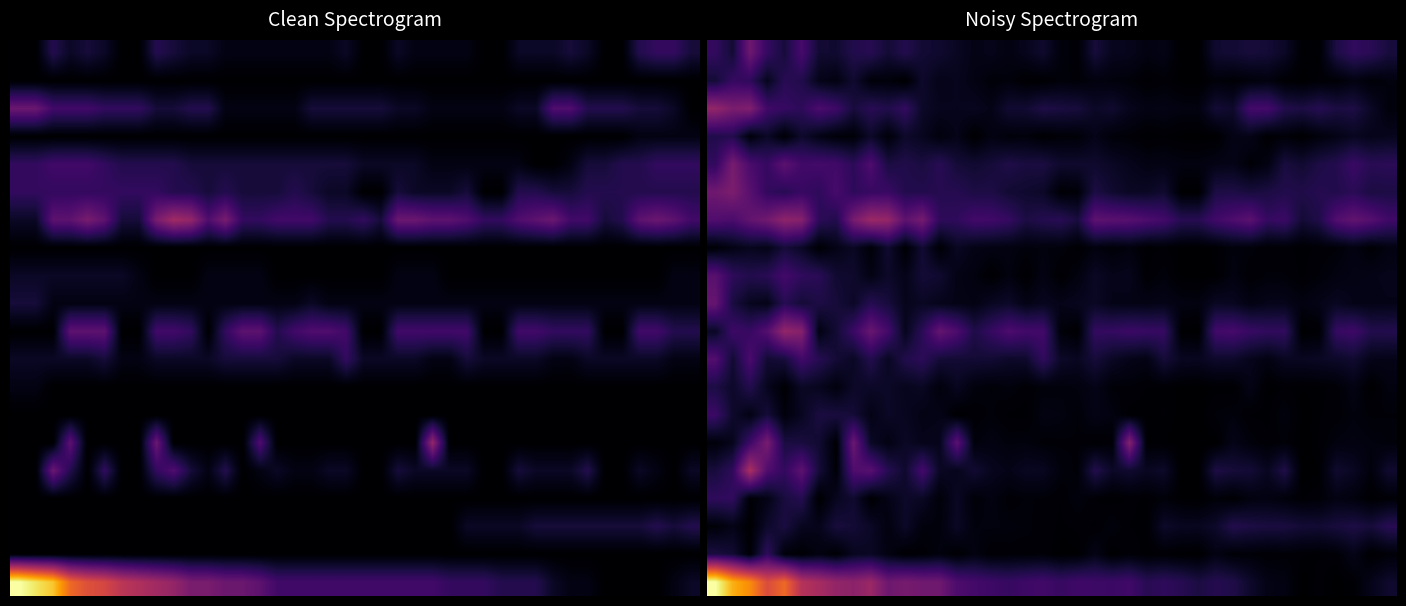

How many categories are shown in the chart?

40